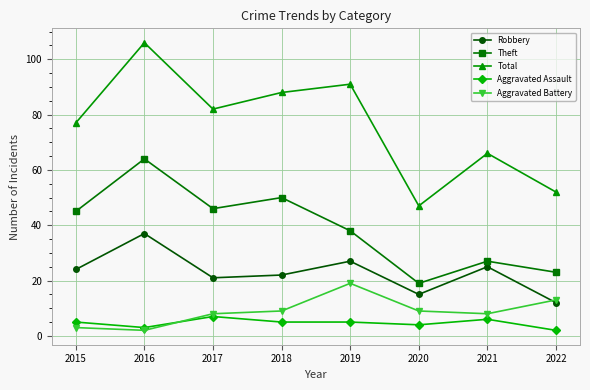

True or false: Aggravated Assault and Robbery cross at least once.

False